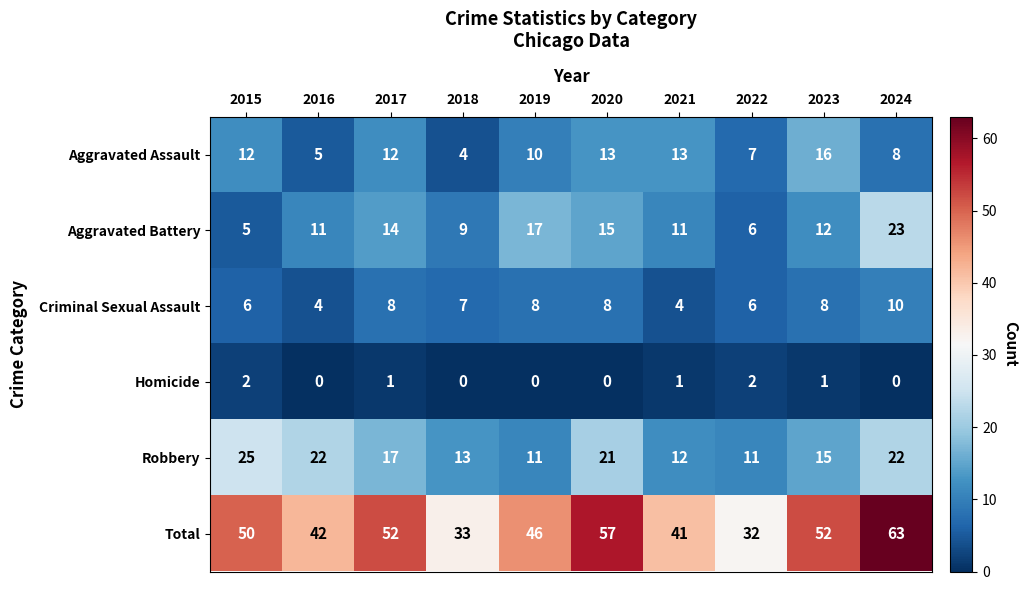

What is the total value across all series at 2020?

114